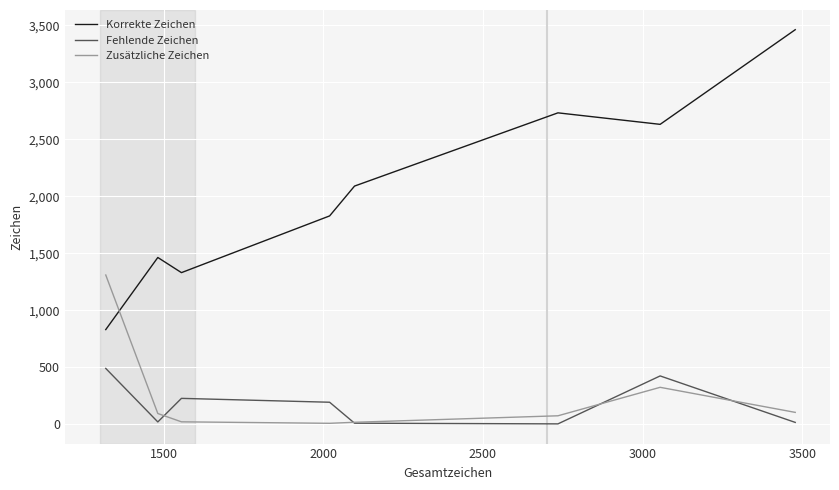

True or false: Korrekte Zeichen and Zusätzliche Zeichen cross at least once.

True